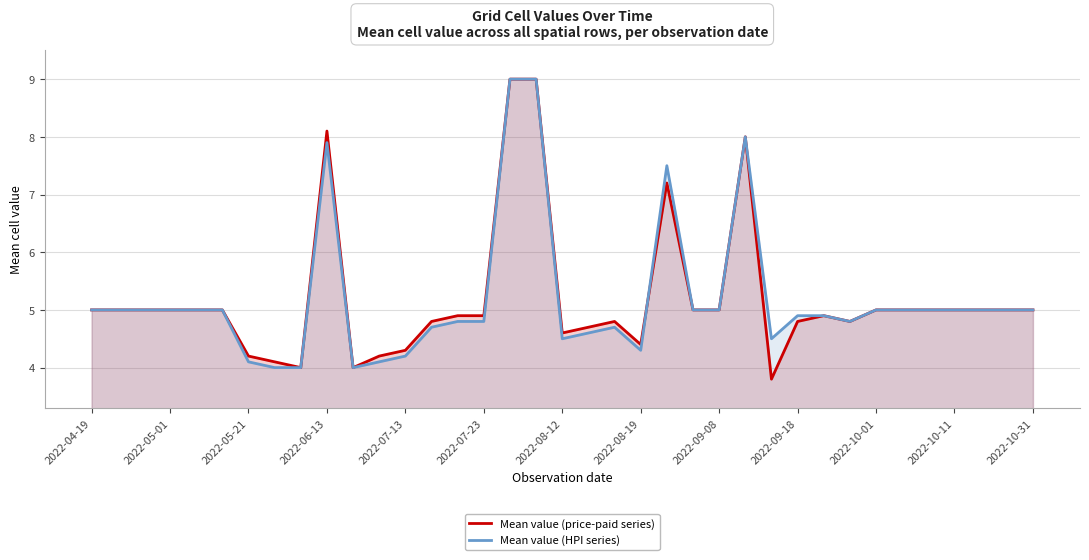

How many values in the Mean value (price-paid series) series exceed 5?

5